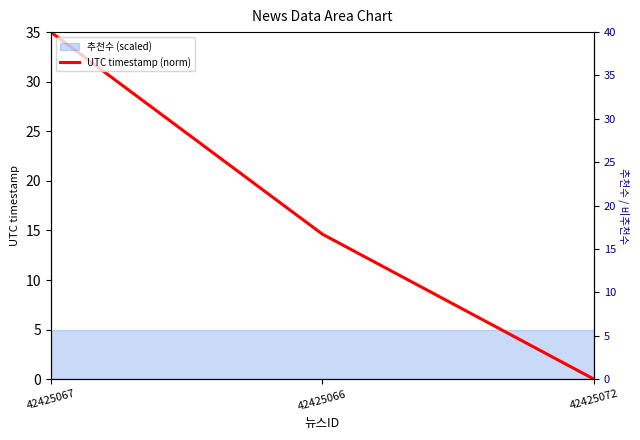

Reading left to right, list all the values displayed in this chart.

35.0	14.6	0.0